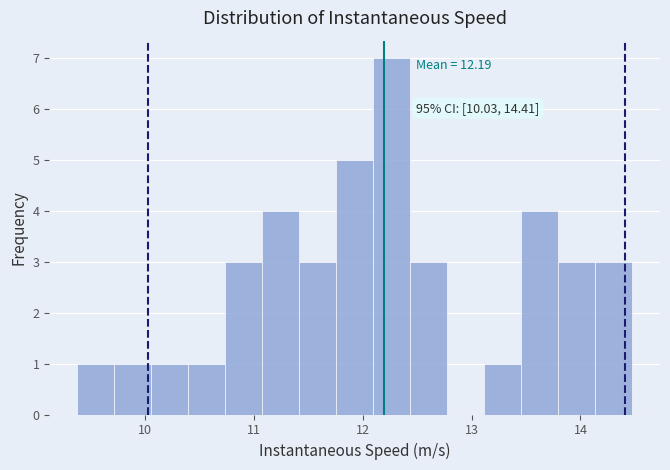

Around what value on the x-axis is the tallest bar? Give the approximate position of its centre, as read against the axis.

12.3